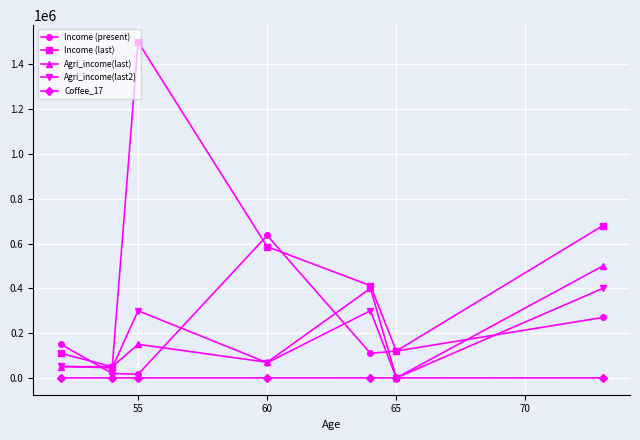

True or false: Income (present) has more than 2 interior local peaks.

False